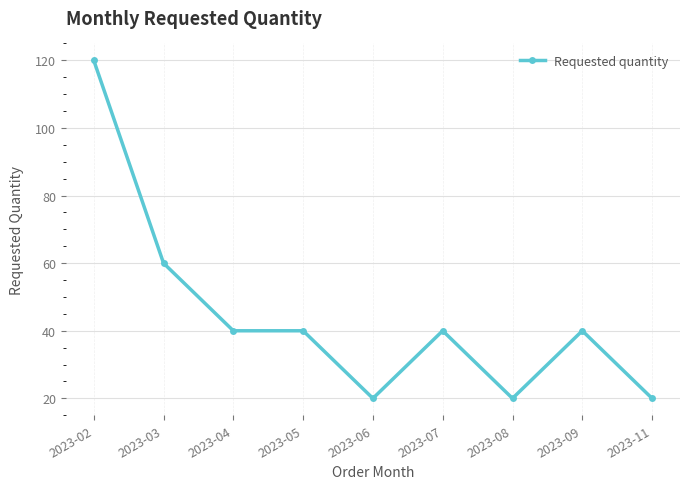

What is the sum of all values?

400